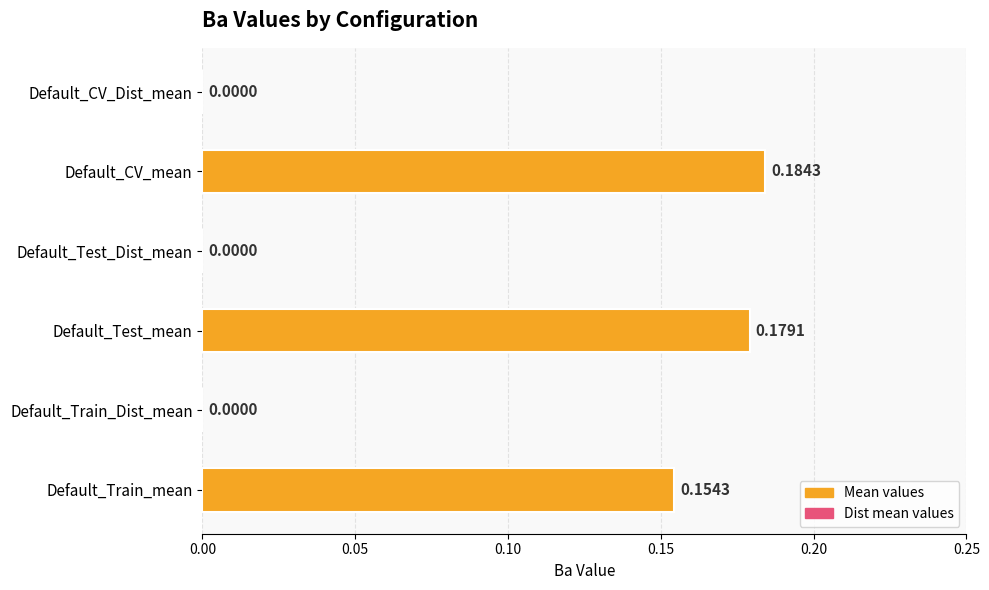

What is the sum of all values?

0.5